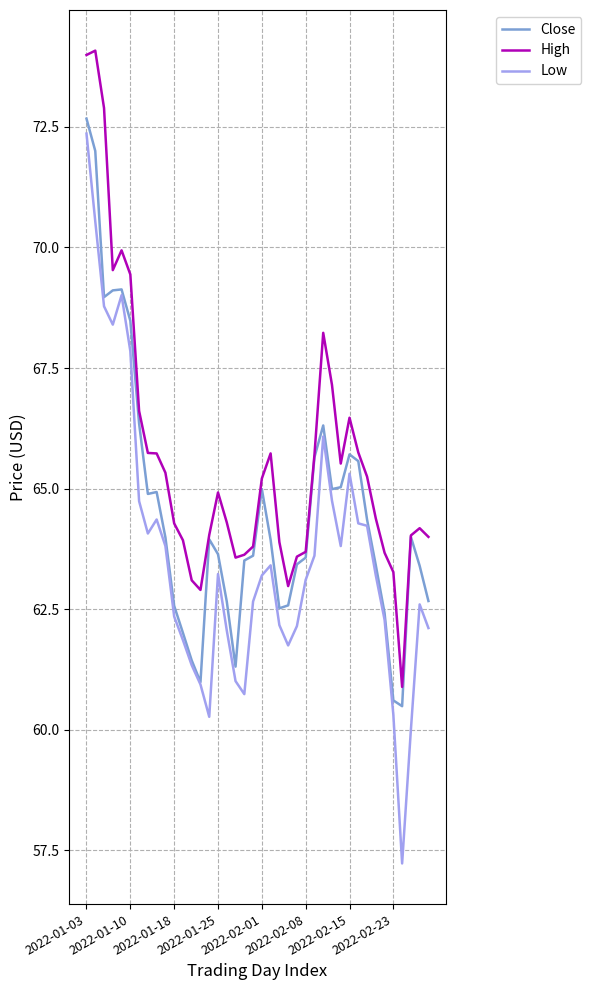

Which series has the largest range (max minus min)?

Low